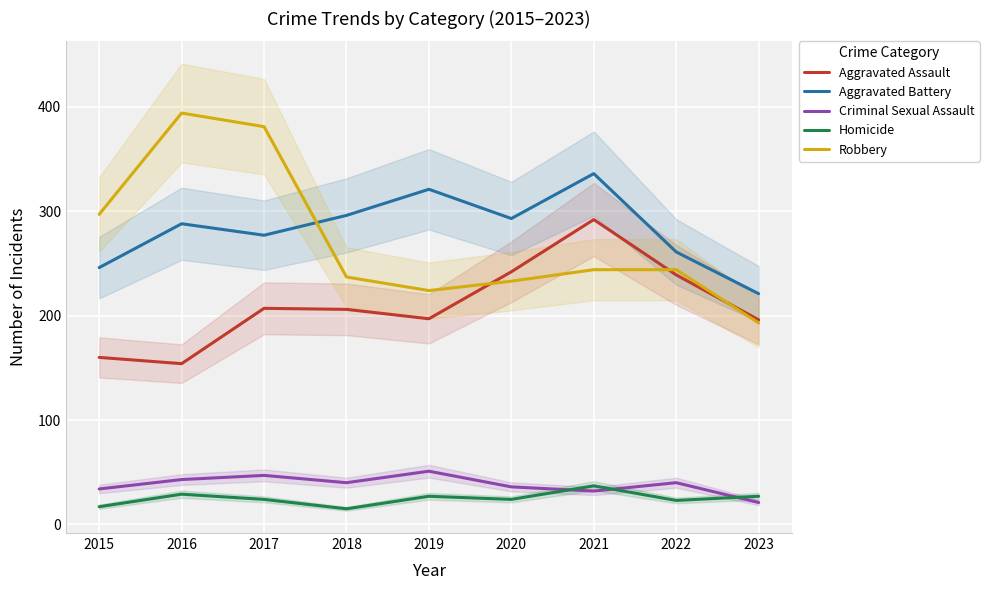

Where is the first local minimum for Aggravated Assault?

2016